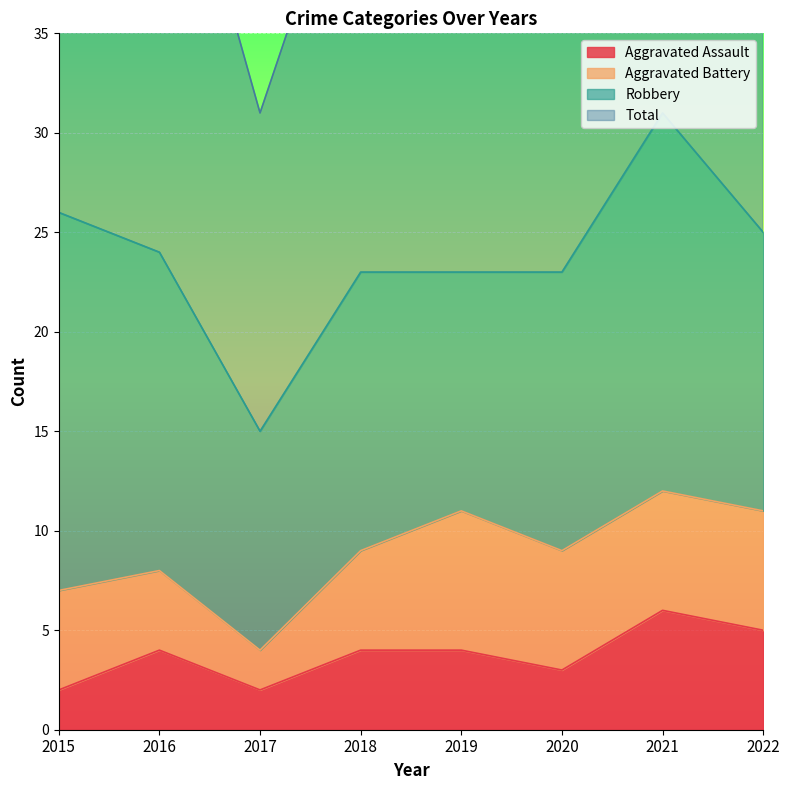

How many data points in Total are above 49?

3